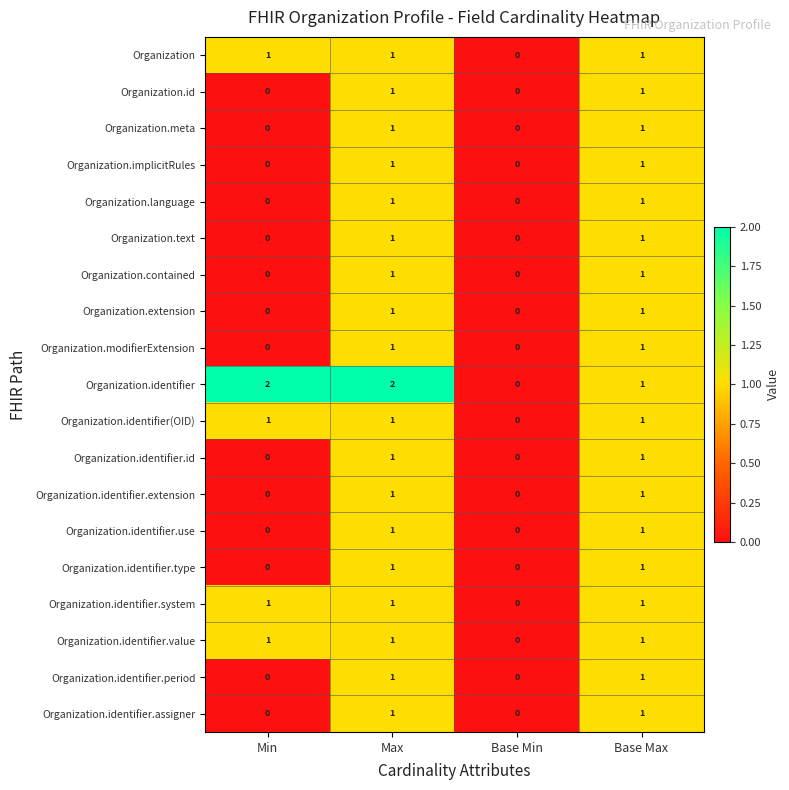

True or false: Organization.contained has a value of 2 at Base Max.

False